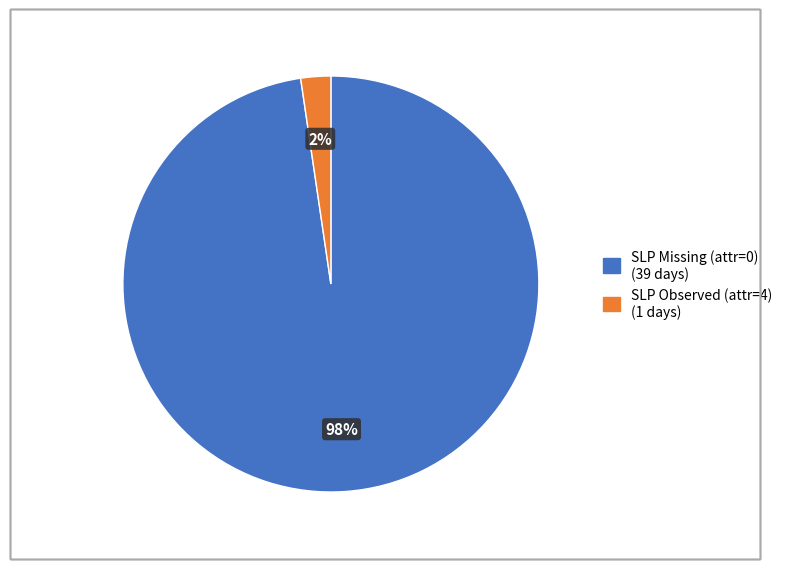

Count the number of slices in the pie.

2